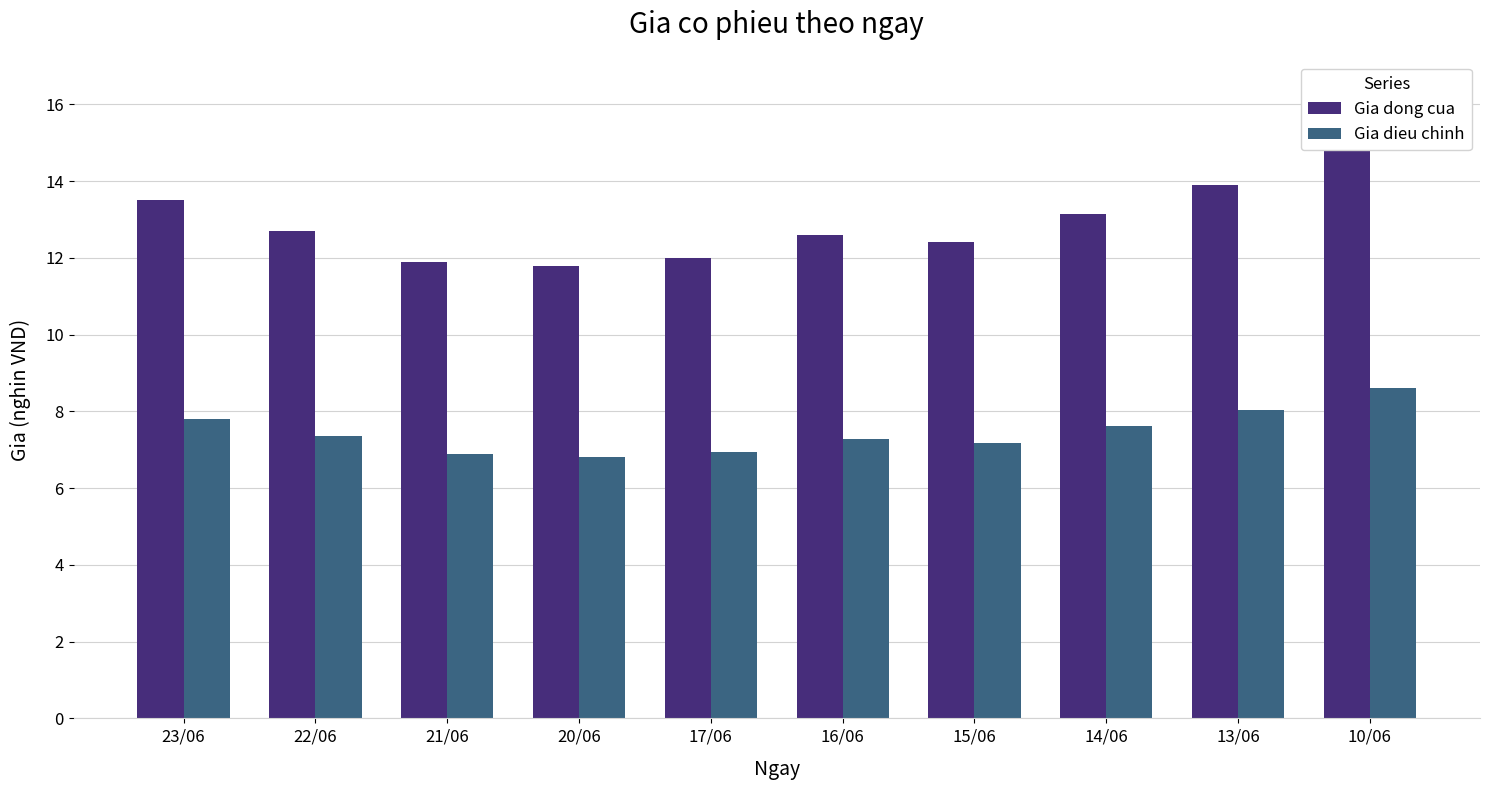

How many bars are there in each group?

2